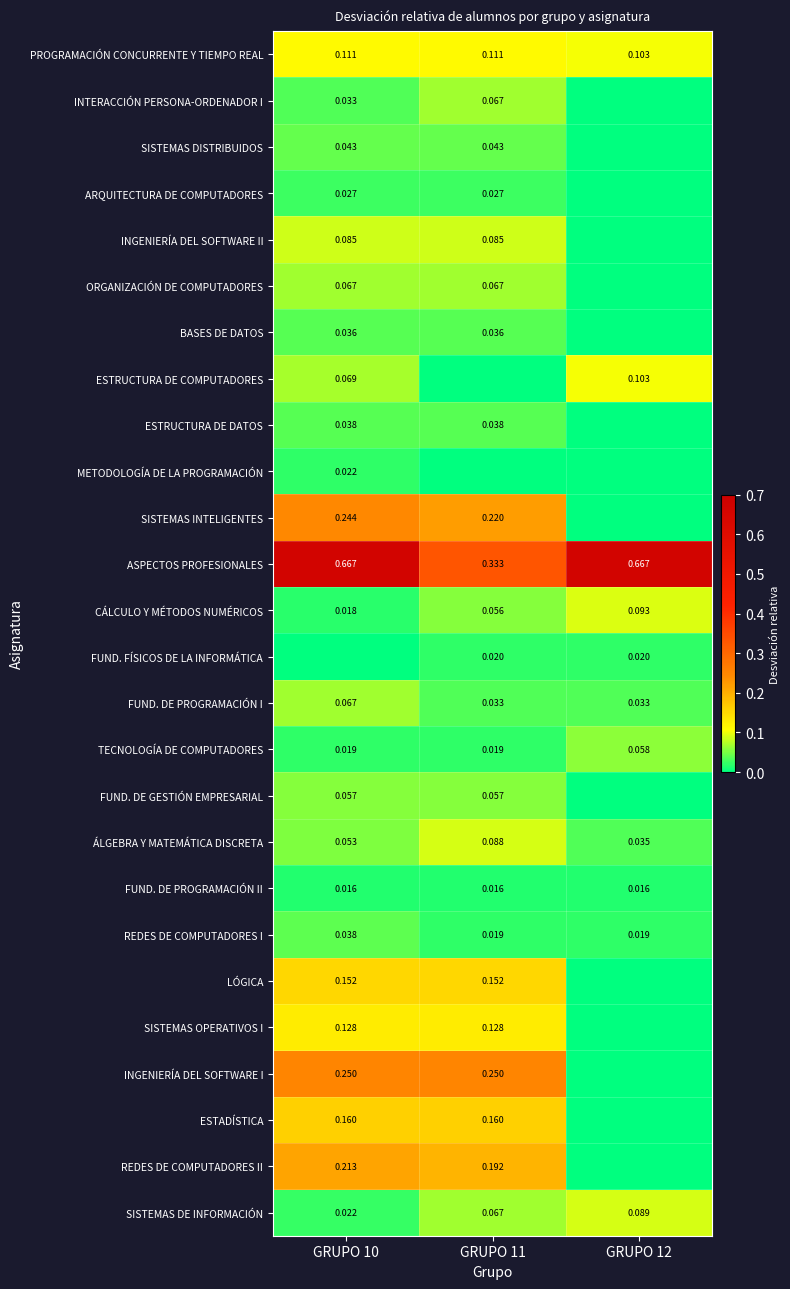

Is the value of REDES DE COMPUTADORES I at GRUPO 11 greater than the value of ESTADÍSTICA at GRUPO 10?

No